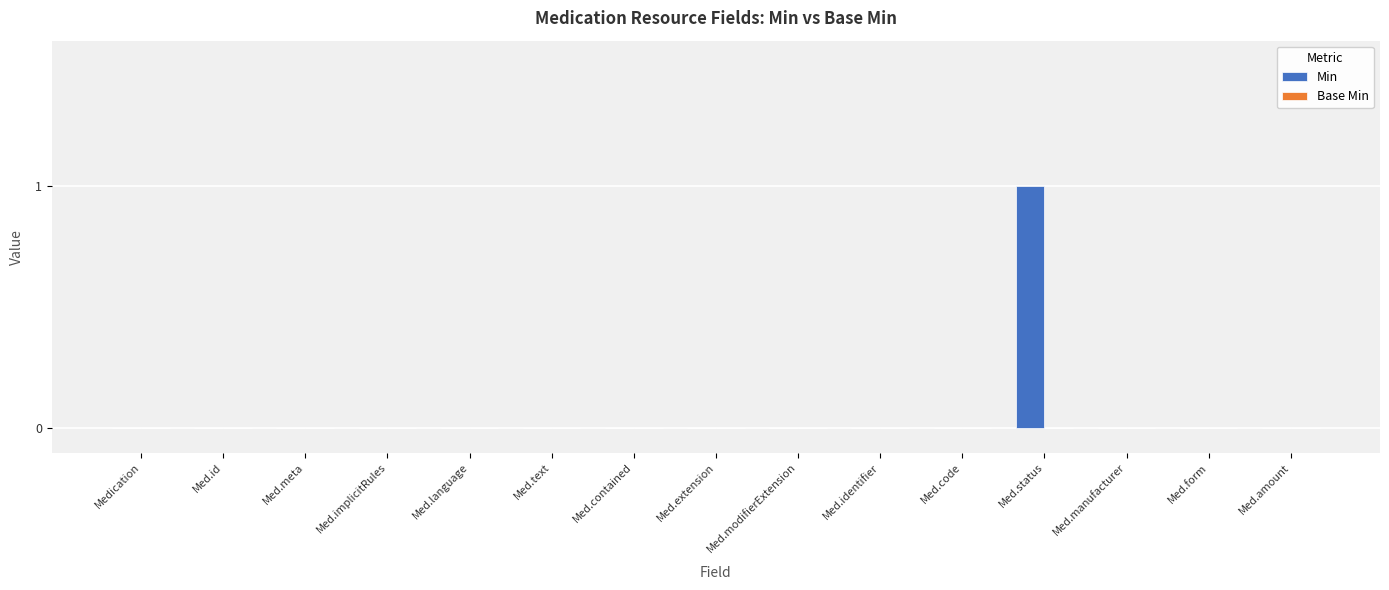

True or false: the data shows 2 at Med.status.

False